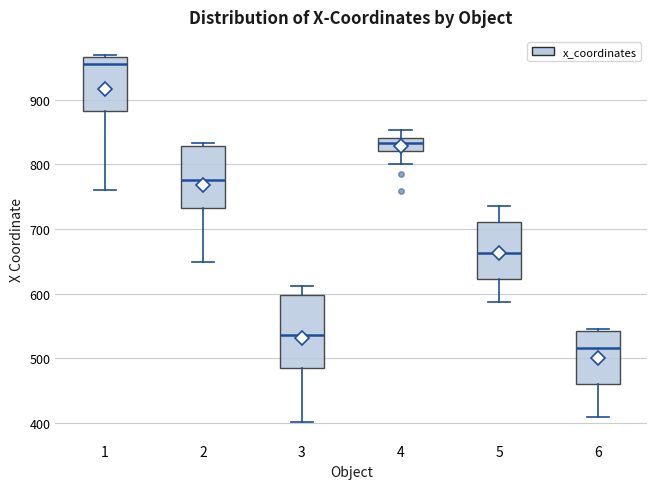

Which box's median line is the lowest?

6